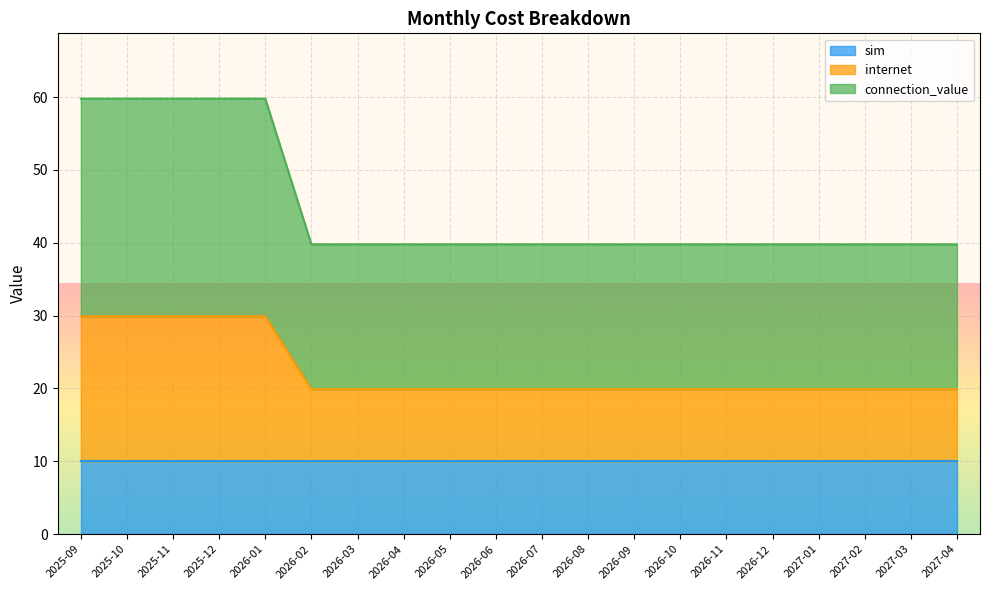

The sim series shows 13.0 at 2027-04. True or false?

False